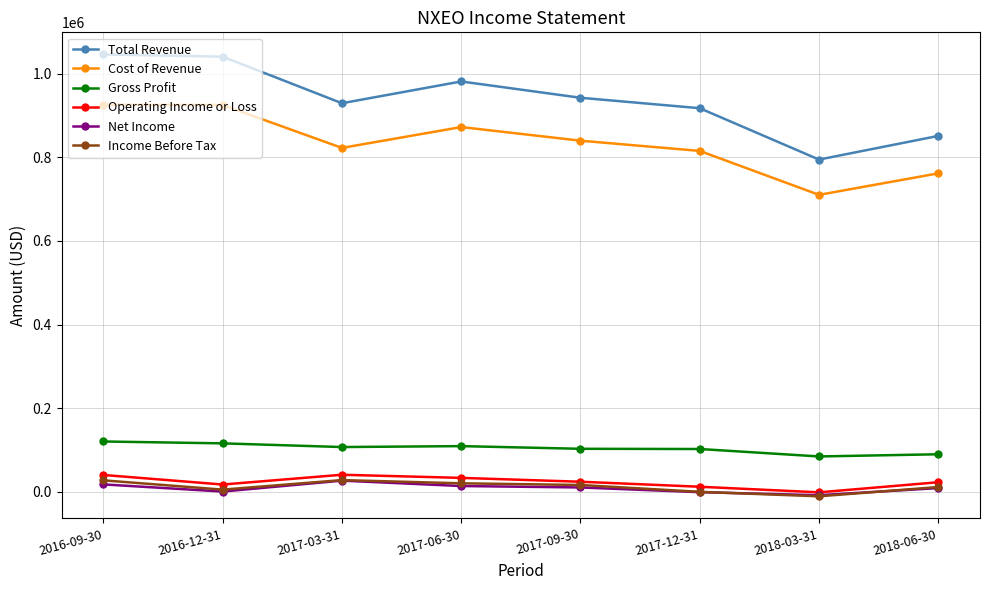

What is the difference between the second highest and second lowest values in the Gross Profit series?

26100